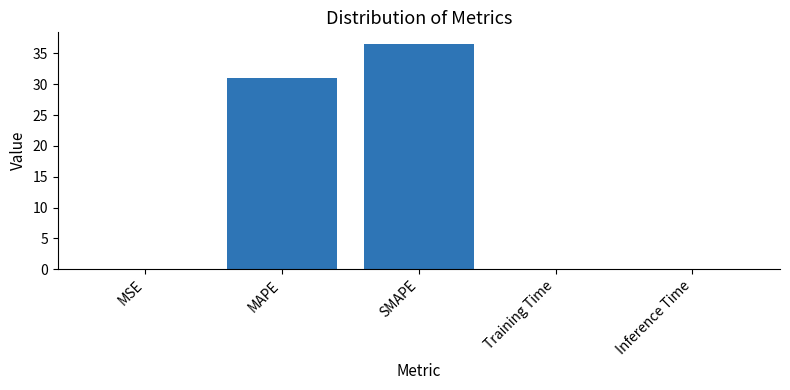

Between MSE and SMAPE, which is larger?

SMAPE